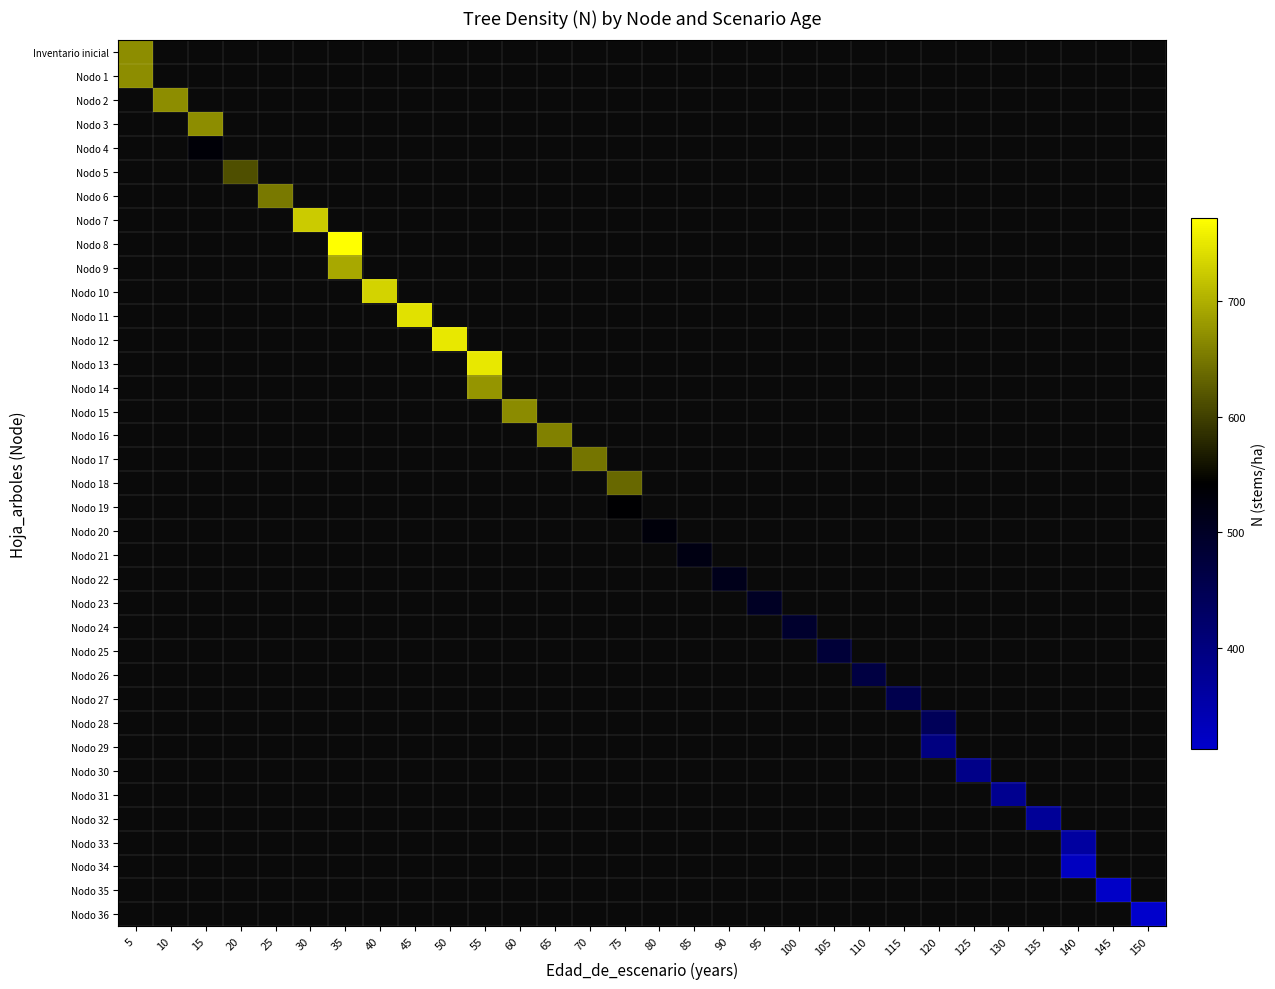

How many data points does each series have?

30